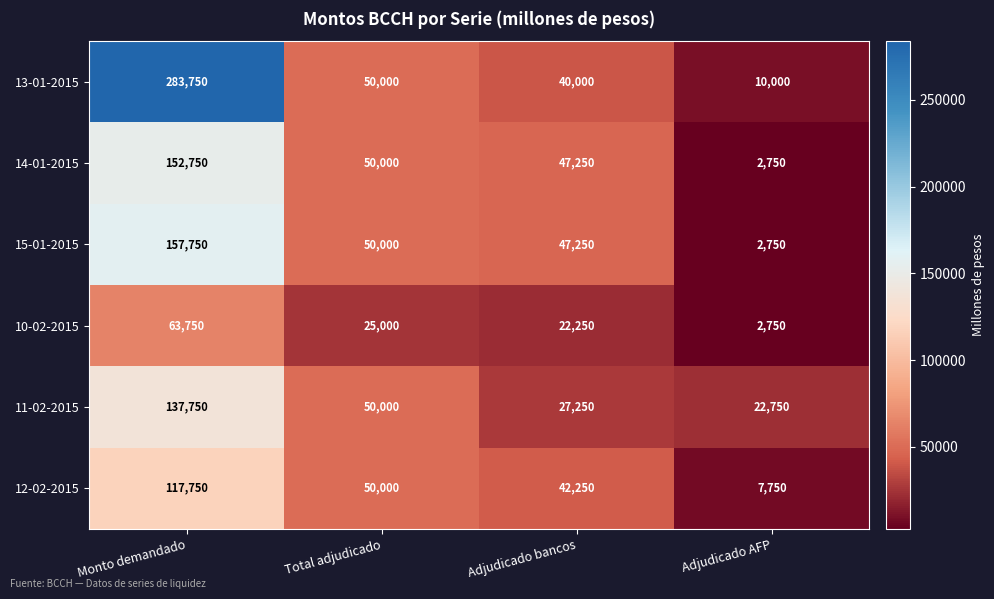

What is the difference between the maximum and minimum values in the 10-02-2015 series?

61000